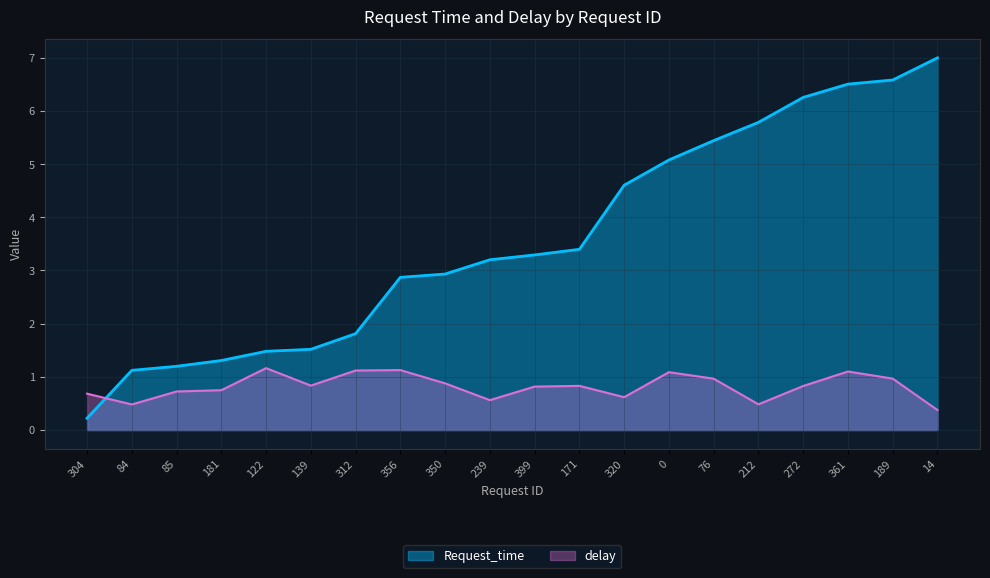

What is the difference between the second highest and minimum values in the Request_time series?

6.4